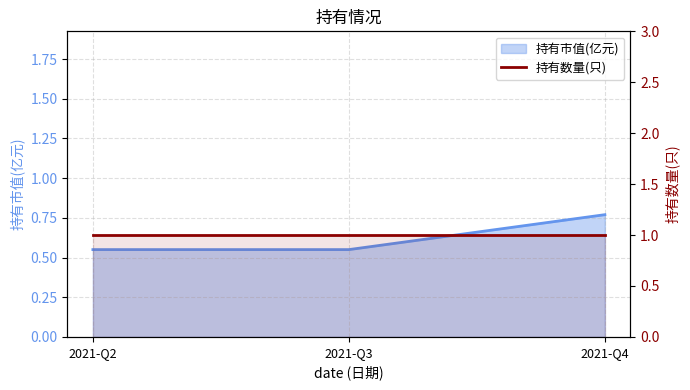

What is the value of the 3rd point from the left?

0.8